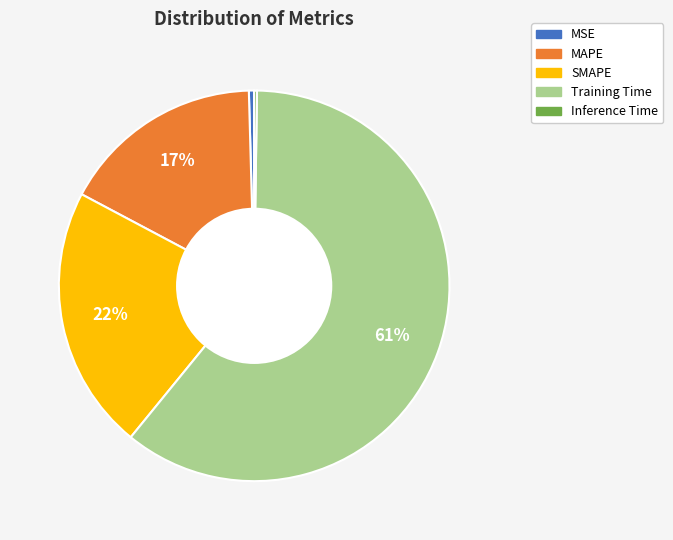

To the nearest percent, what is the average slice percentage?

20%